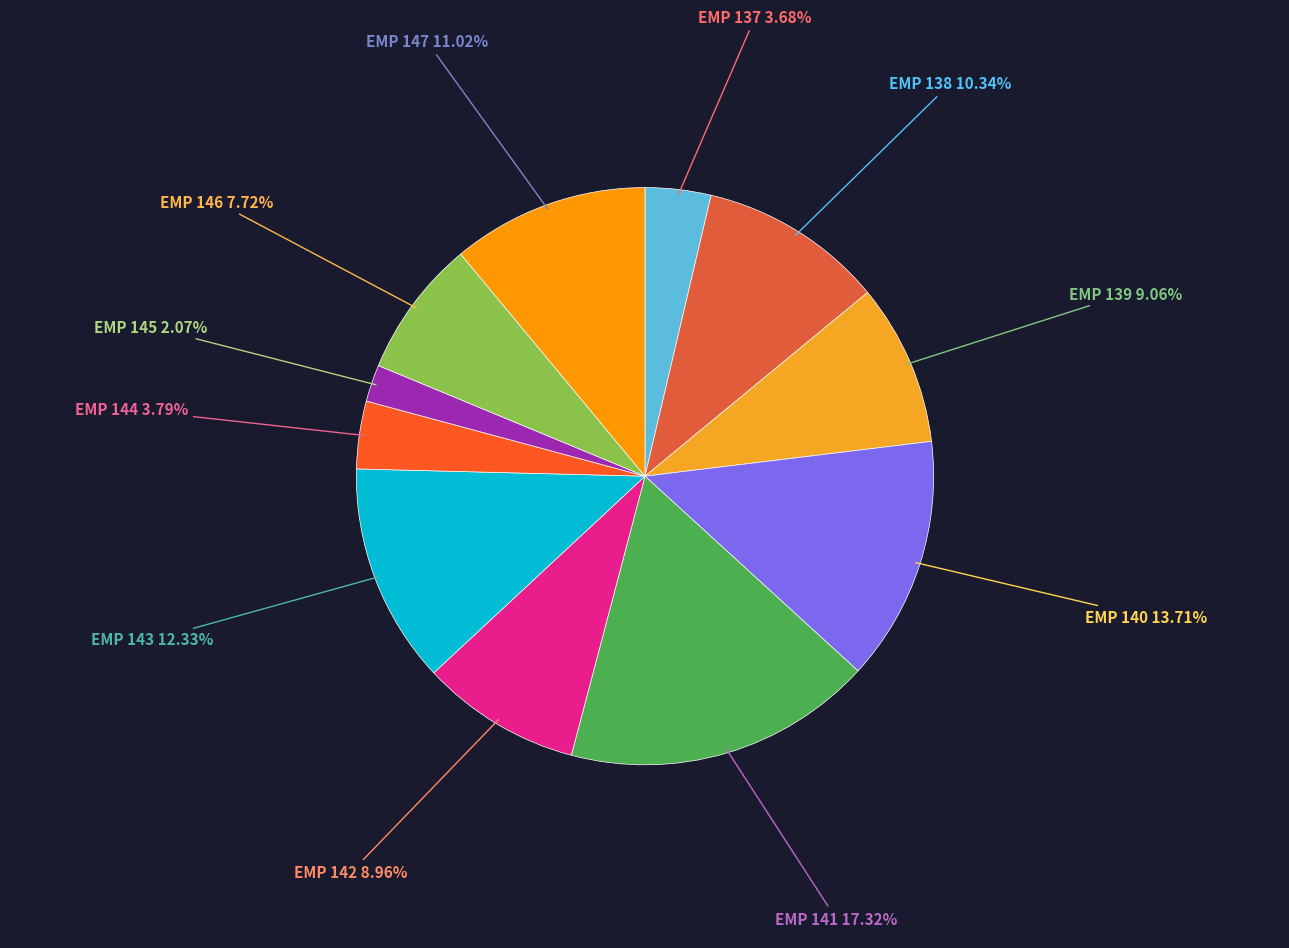

How much of the chart is everything except EMP 147?

89.0%